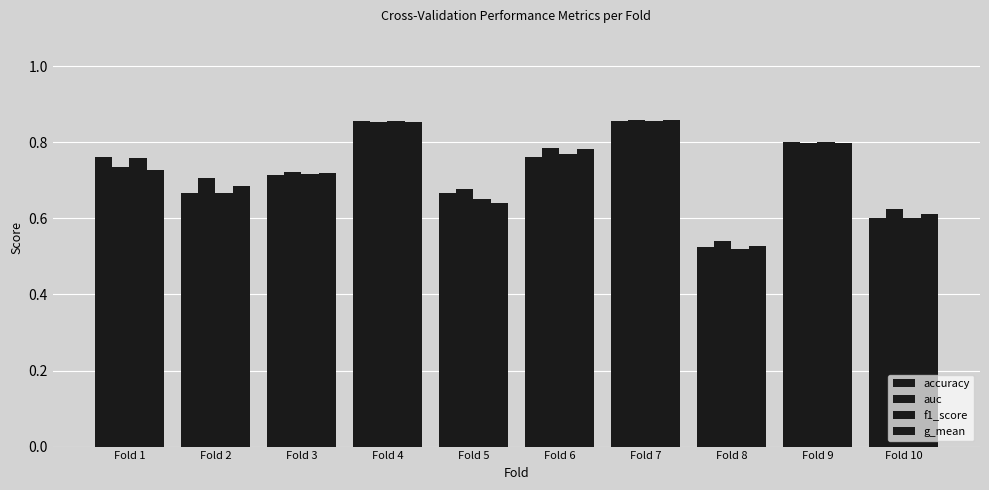

How many bars are there in each group?

4